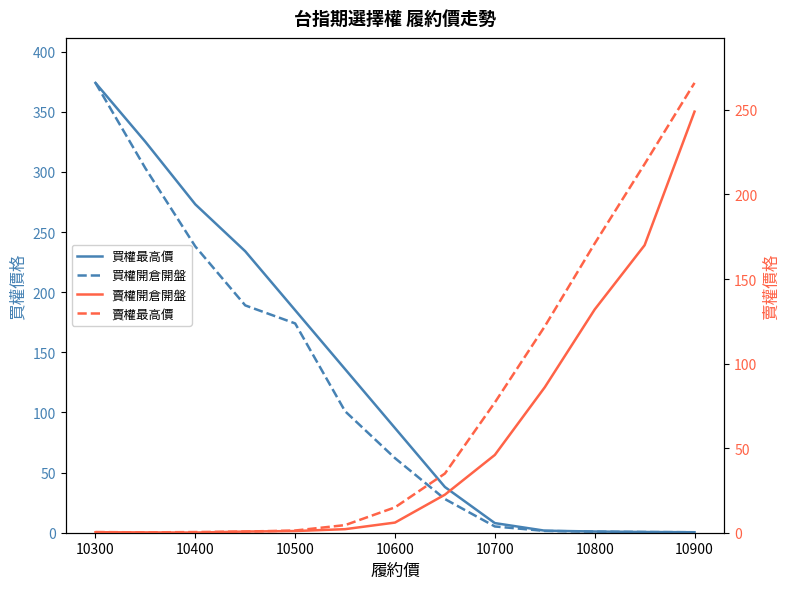

Between 10500 and 10700, which series saw the biggest shift?

買權最高價